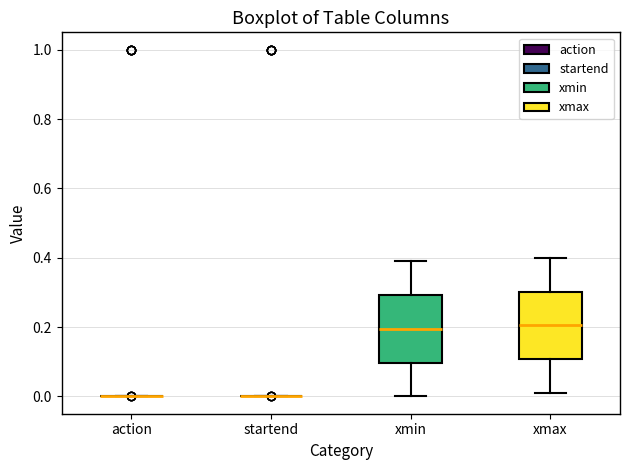

Reading left to right, read every box against the y-axis: the position of its median line, the range the box covers, and the ends of its whiskers. The values are not printed on the chart, so give them approximately, as read against the axis.

action: box collapsed to a line at 0.00, whiskers 0.00 to 0.00
startend: box collapsed to a line at 0.00, whiskers 0.00 to 0.00
xmin: median 0.20, box 0.10 to 0.30, whiskers 0.00 to 0.40
xmax: median 0.20, box 0.10 to 0.30, whiskers 0.02 to 0.40